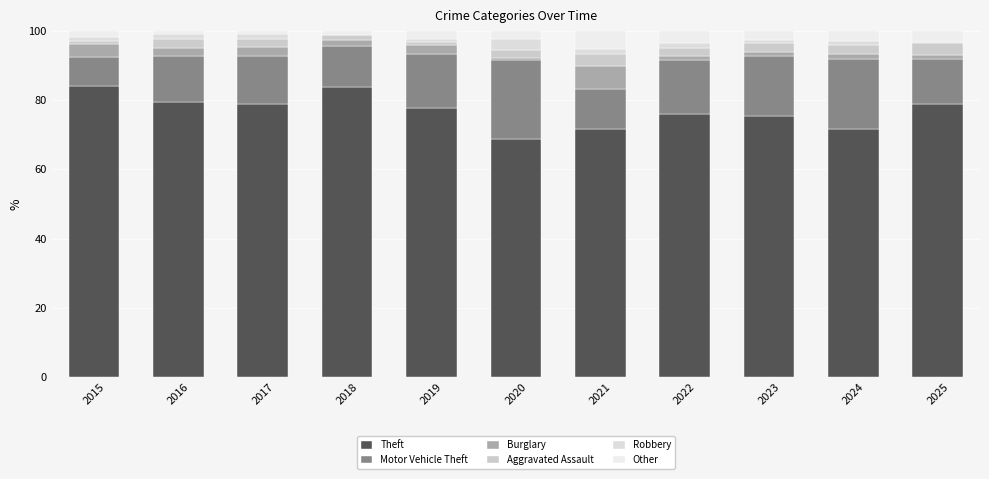

How many values in the Theft series exceed 77?

6